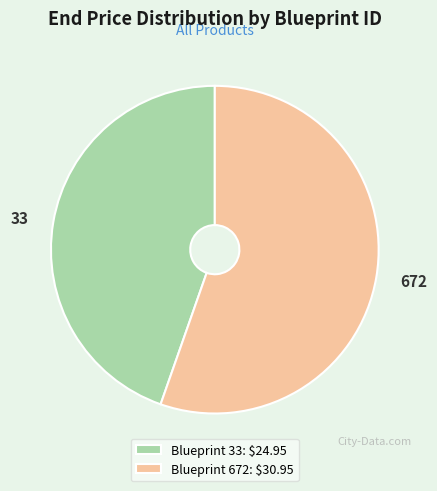

Which category has the smallest portion of the pie?

Blueprint 33: $24.95